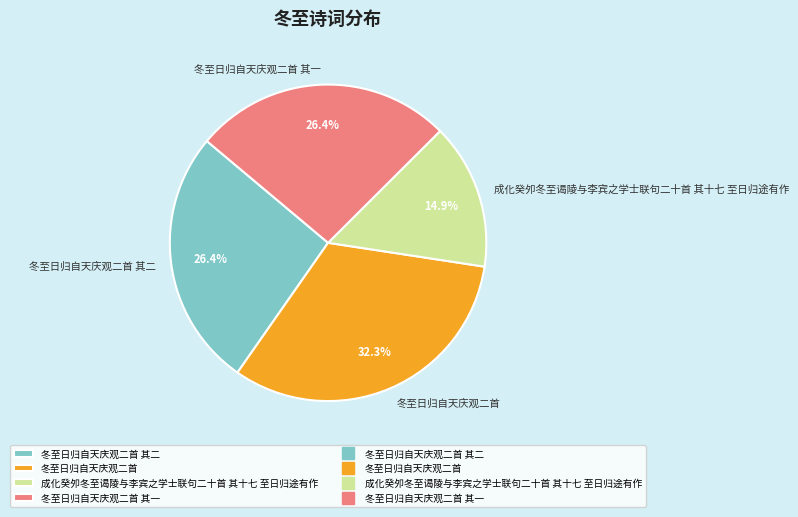

Which category has the biggest portion of the pie?

冬至日归自天庆观二首